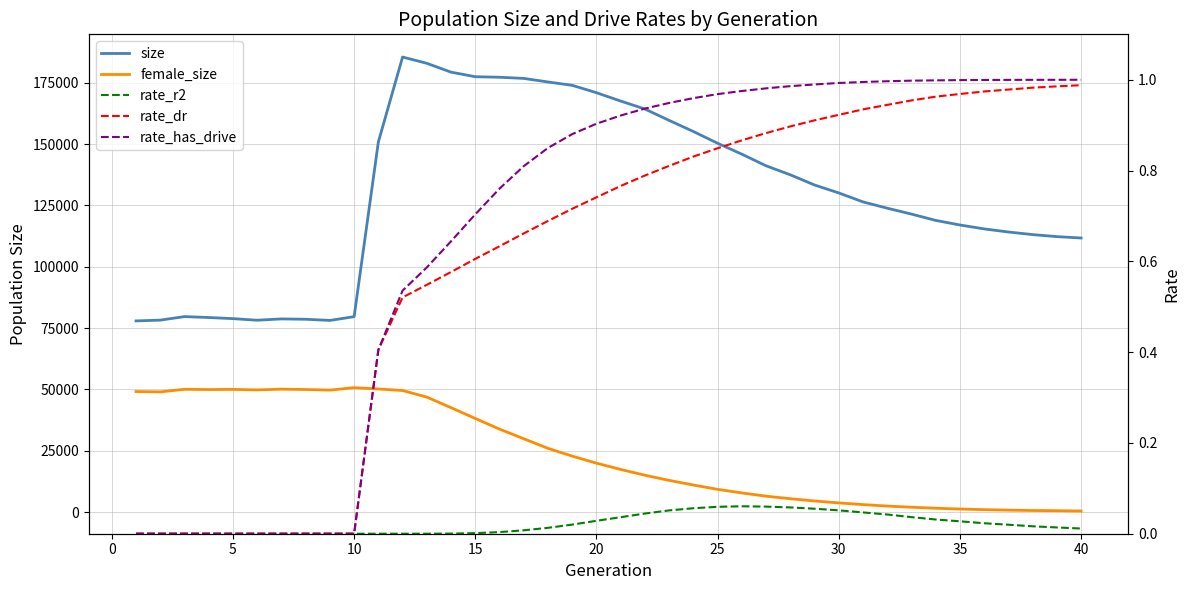

Between 15 and 25, which series saw the biggest shift?

size